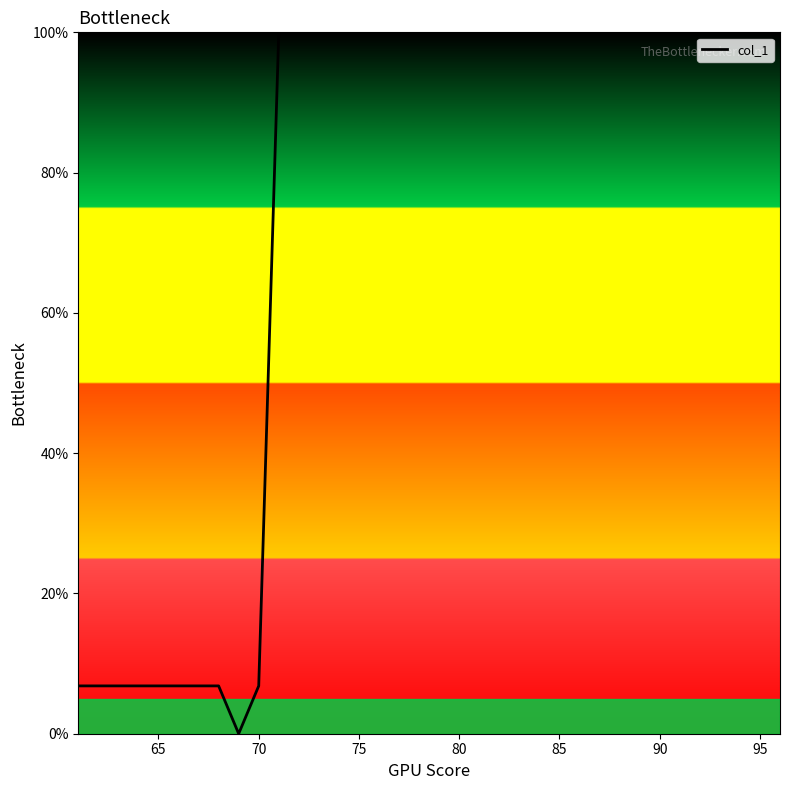

What is the greatest value displayed?

100.0